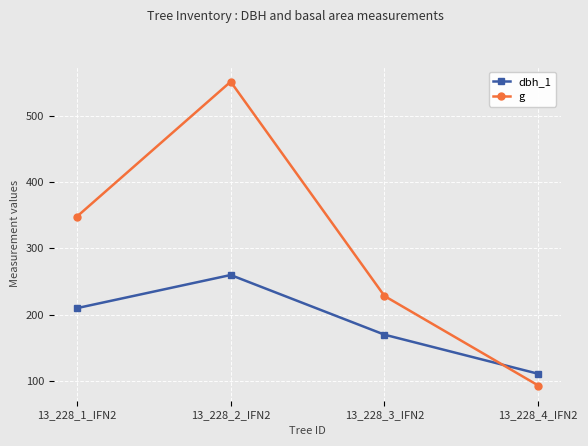

What is the difference between the maximum and second lowest values in the g series?

323.2